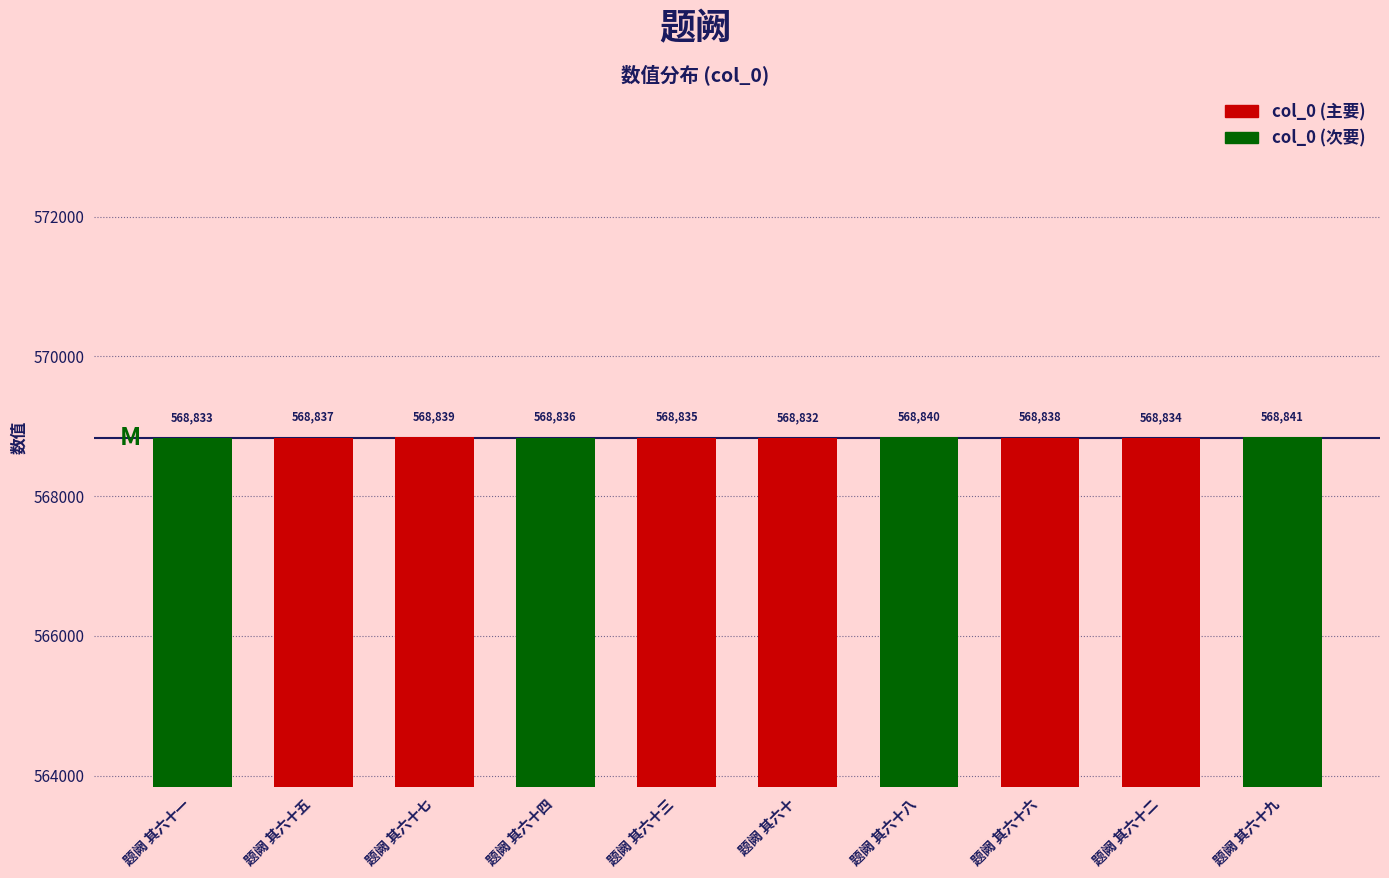

Where is the data nearest to the value 568836?

题阙 其六十四